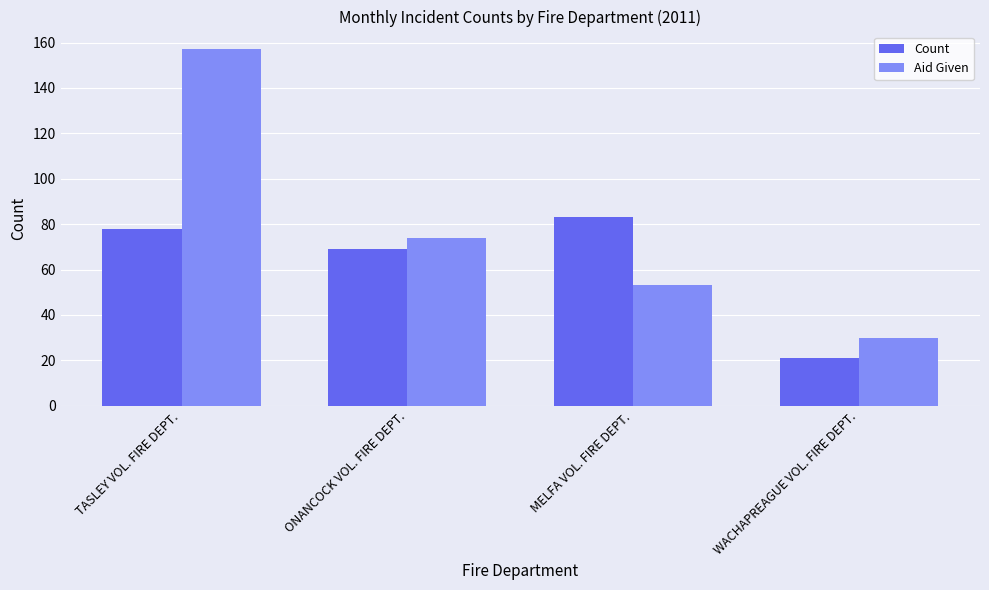

What position from the left is ONANCOCK VOL. FIRE DEPT.?

2